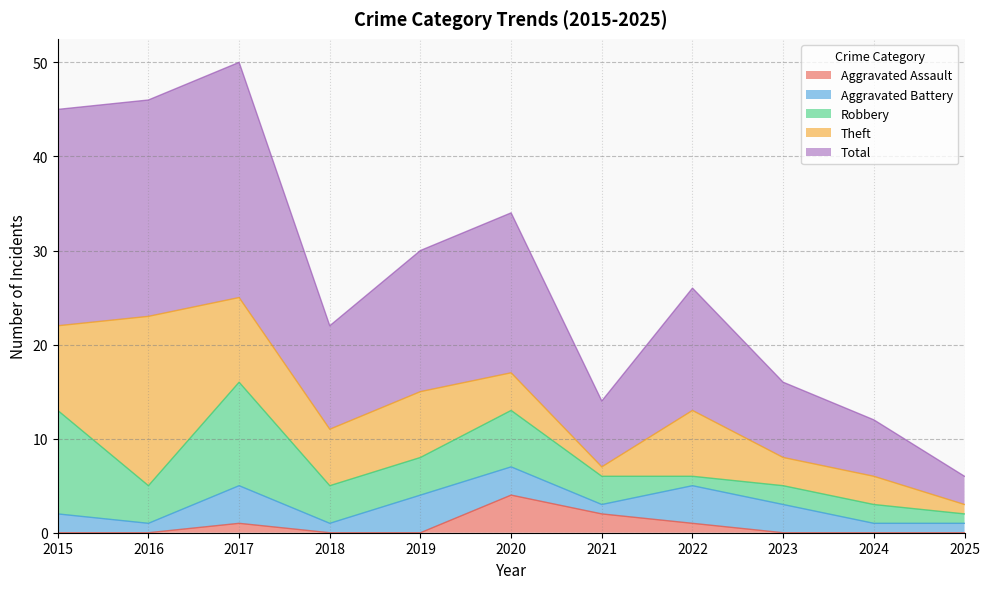

Where is Robbery nearest to the value 6?

2020